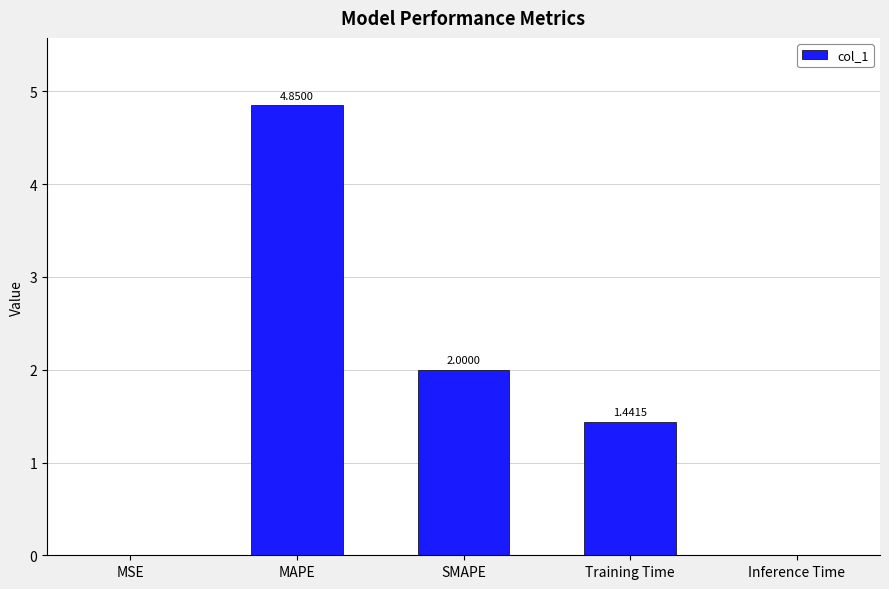

What is the change in value from MSE to Training Time?

+1.4